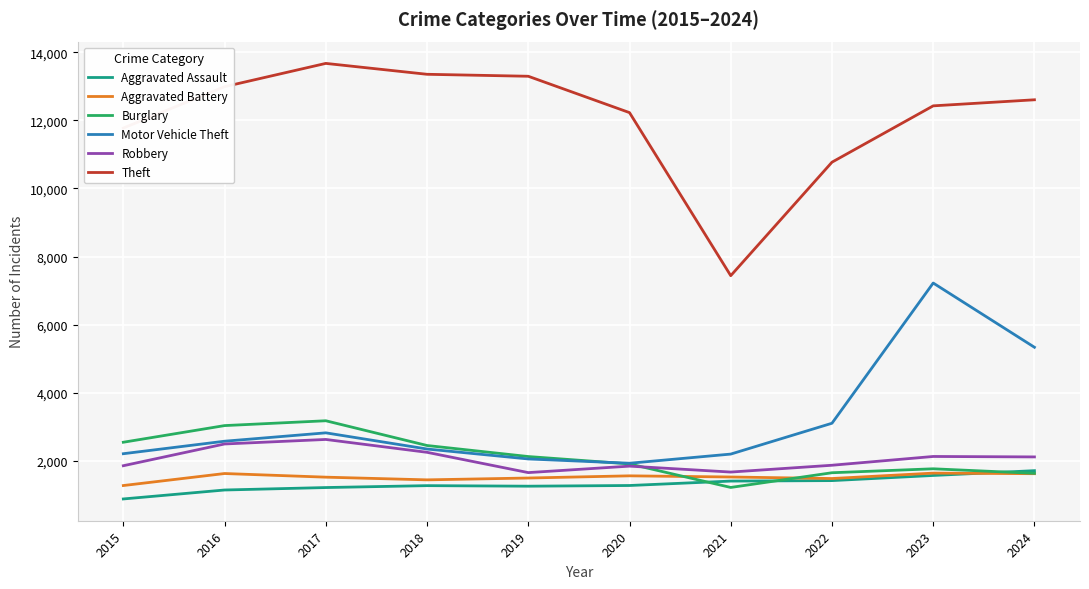

Where is Motor Vehicle Theft nearest to the value 4576?

2024